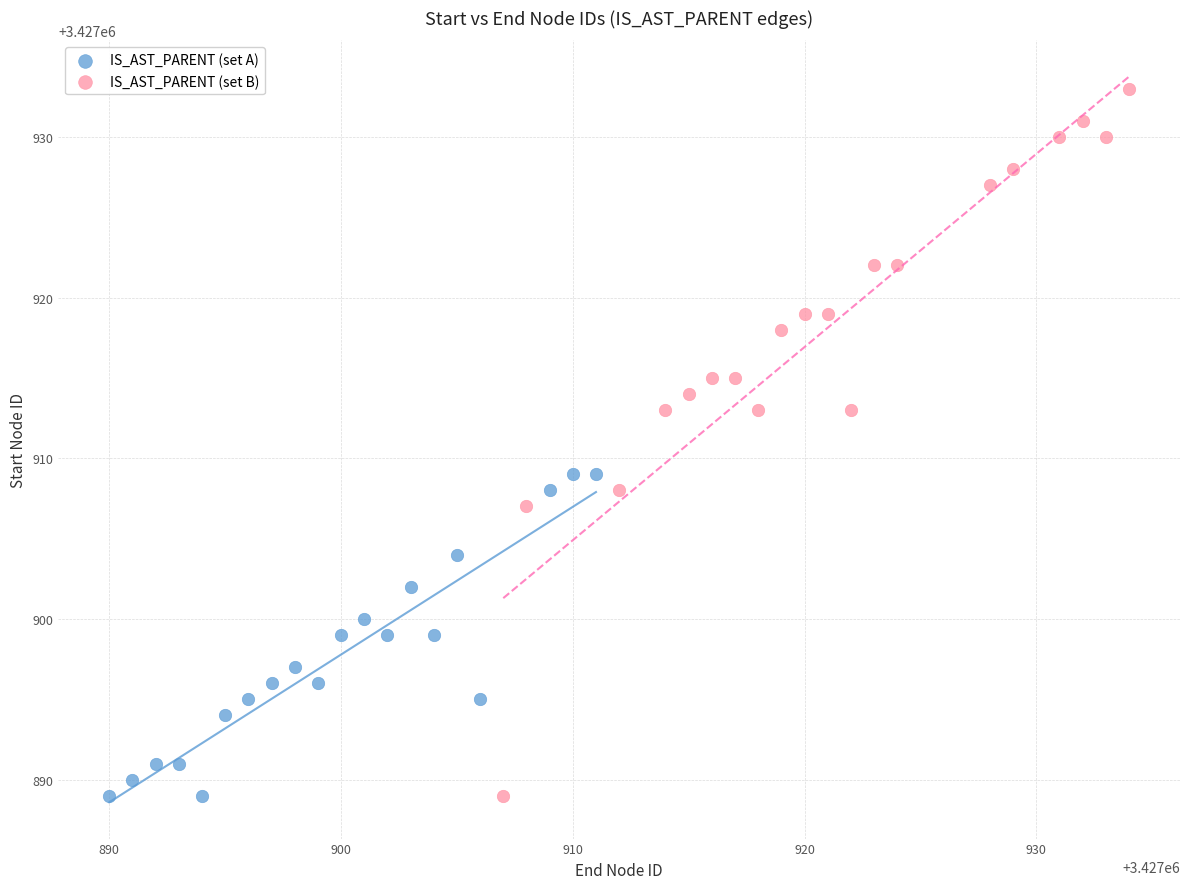

Which series reaches the maximum Y coordinate?

IS_AST_PARENT (set B)